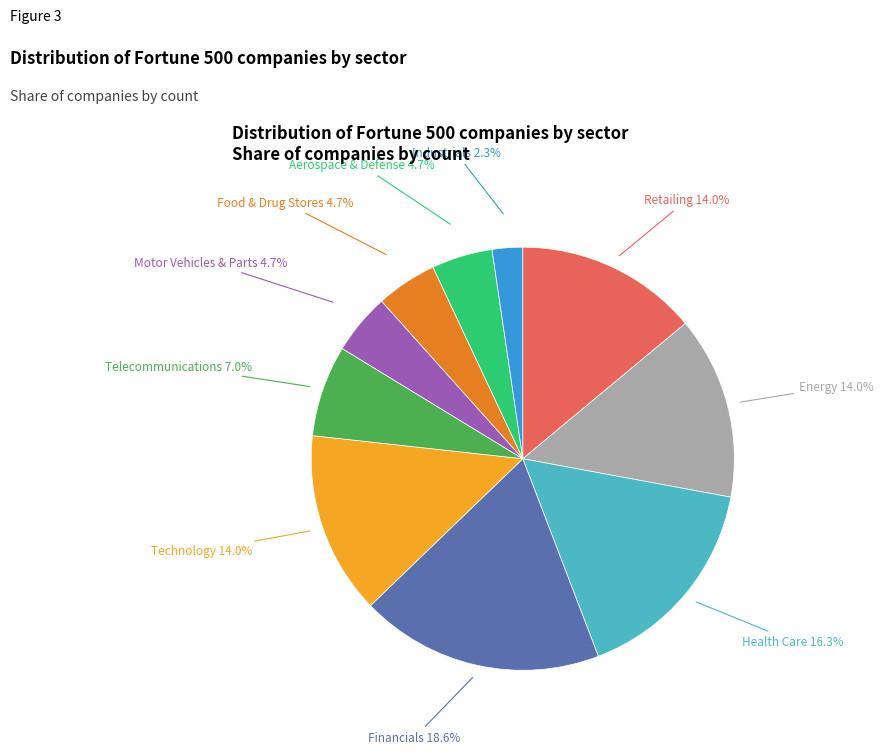

Is there any slice that represents more than half of the pie?

No